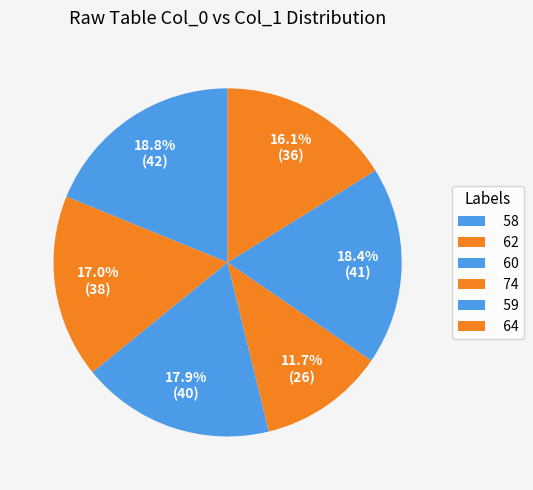

Does 59 account for over 50% of the chart?

No